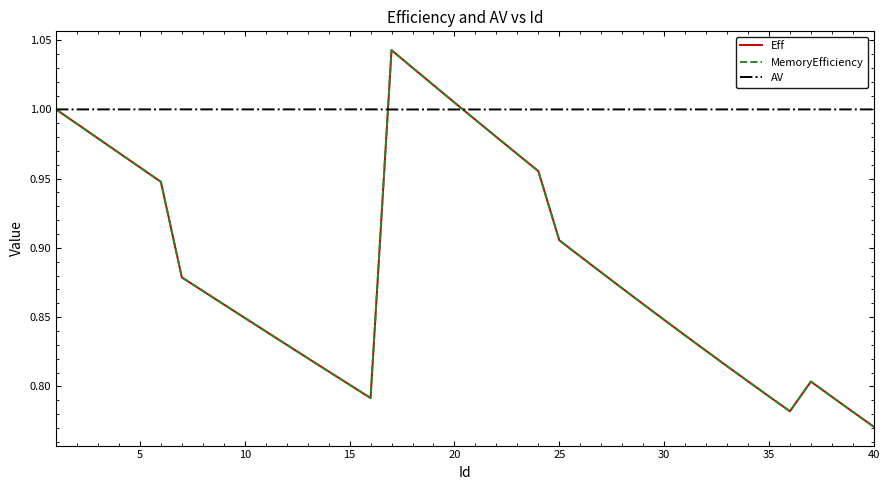

Is this an area chart (filled region under the line)?

No